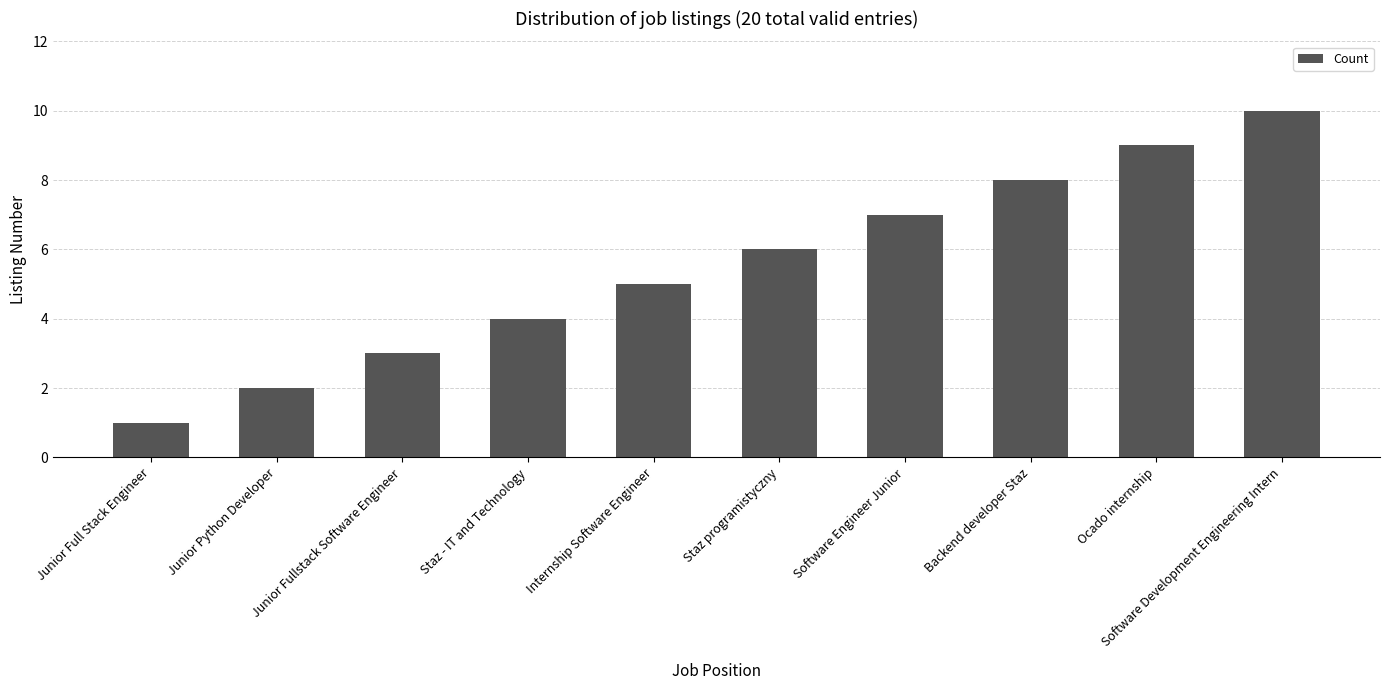

Reading left to right, extract all data points from this chart.

1	2	3	4	5	6	7	8	9	10